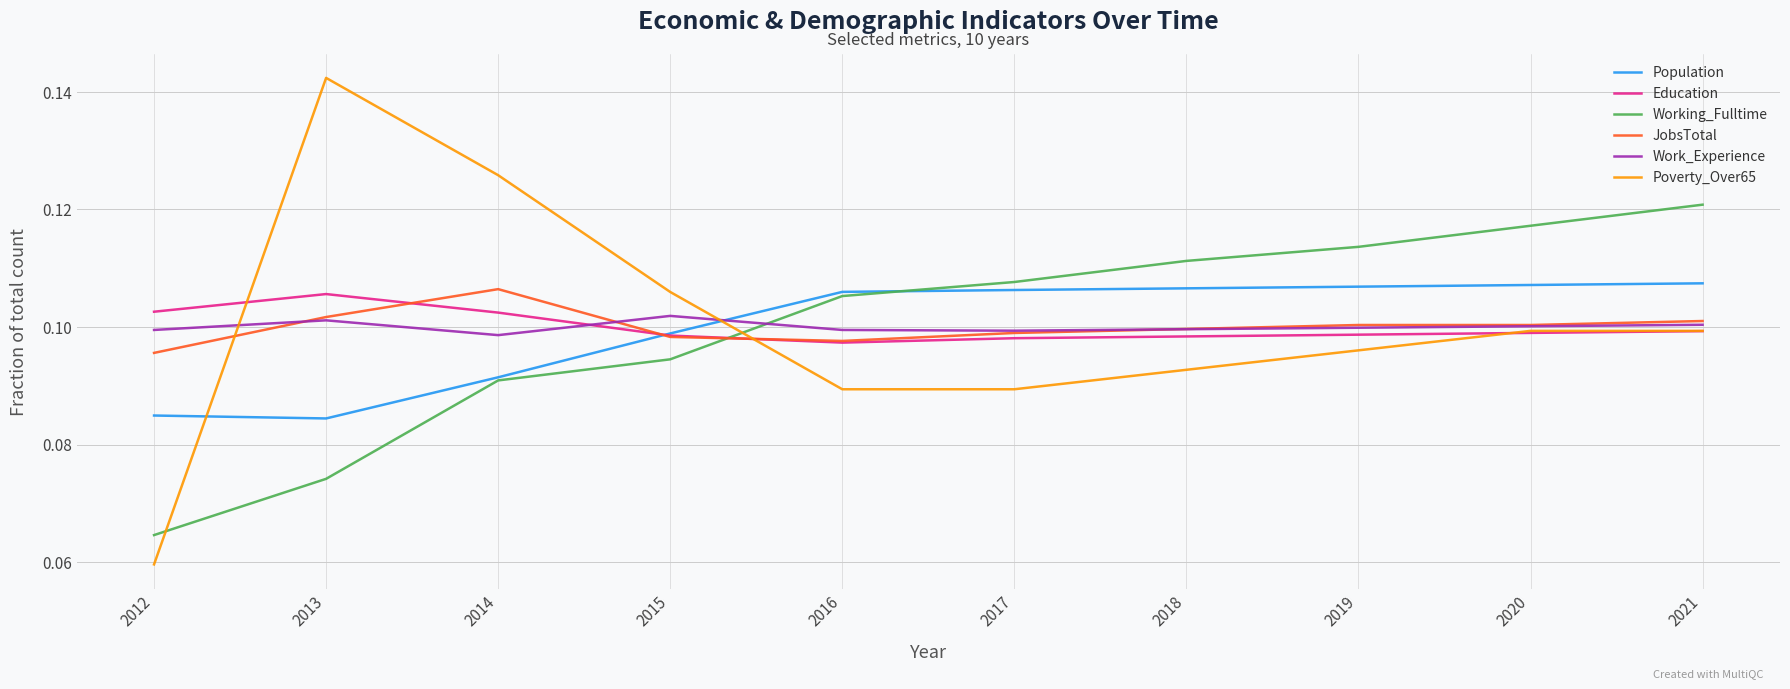

Which label corresponds to the largest value in the chart?

2013